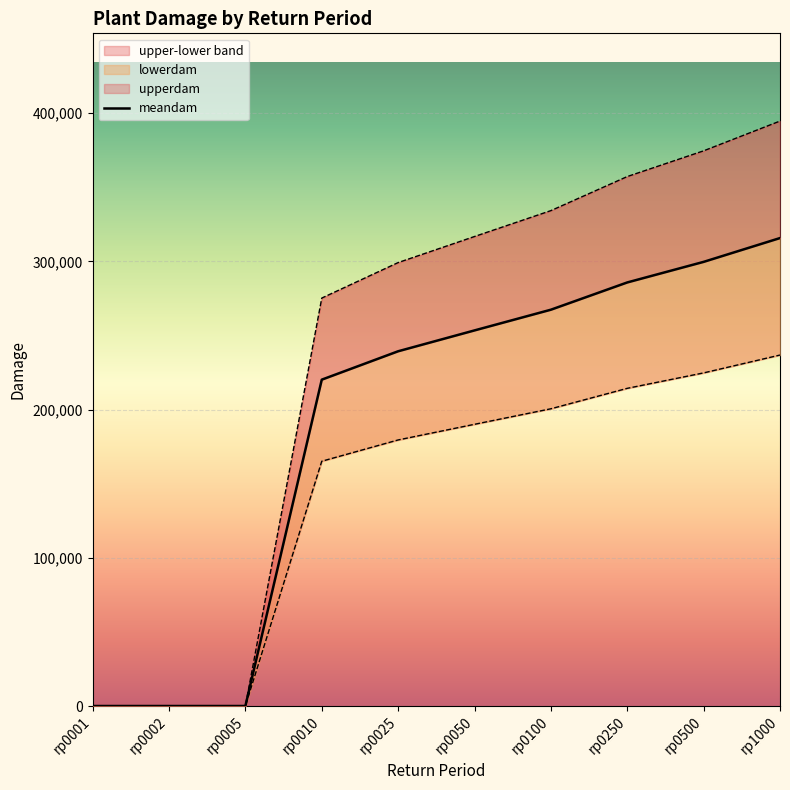

True or false: meandam and lowerdam cross at least once.

False